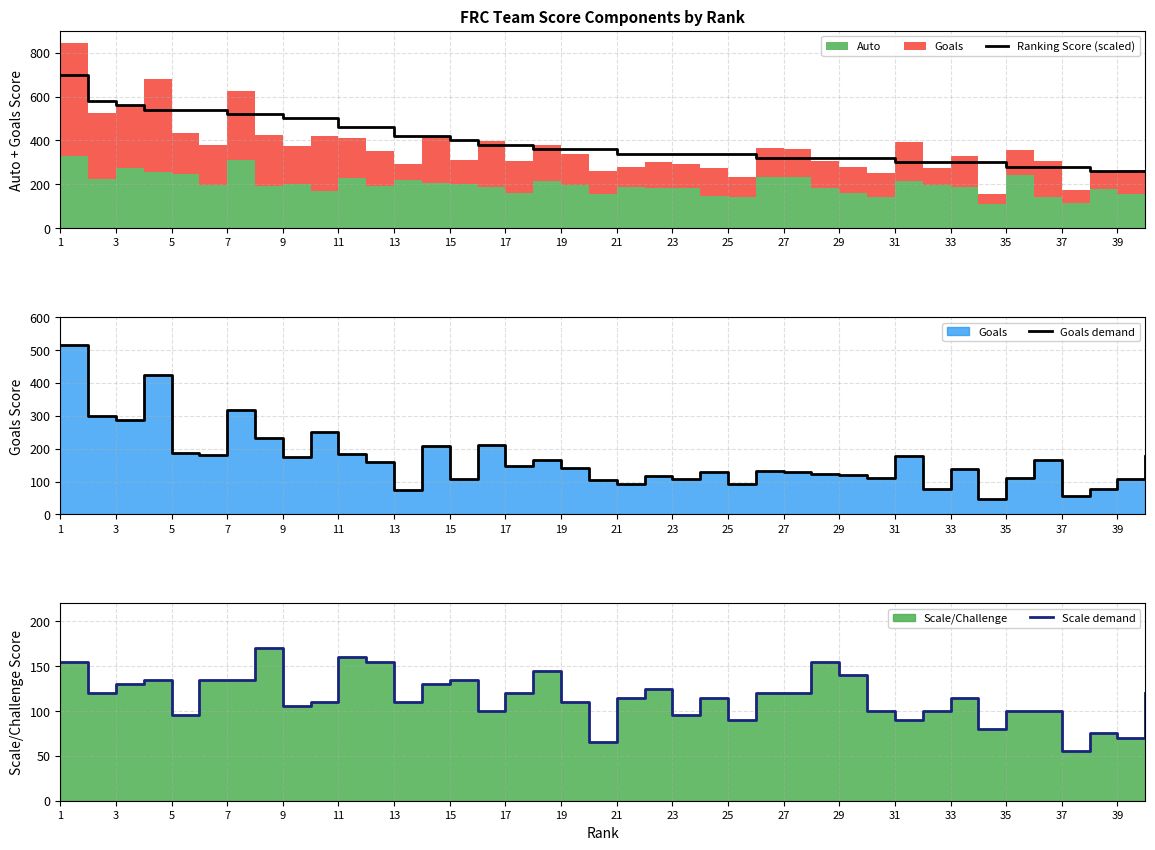

Which category has the highest value across all series?

1